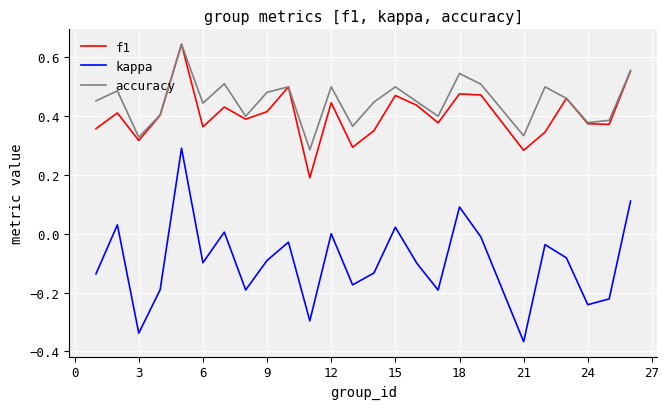

What is the difference between the maximum and minimum values in the kappa series?

0.7